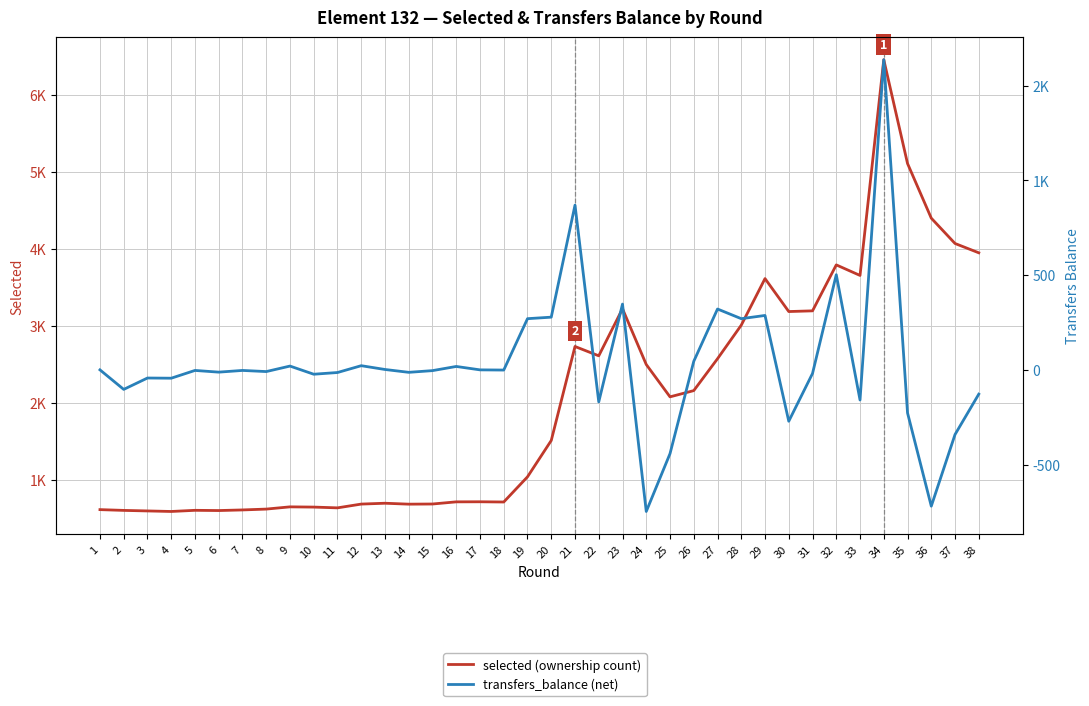

Reading left to right, what are all the values shown in this chart?

selected (ownership count): 1=612	2=602	3=595	4=588	5=603	6=600	7=608	8=619	9=648	10=645	11=635	12=684	13=695	14=683	15=685	16=713	17=714	18=711	19=1038	20=1510	21=2731	22=2610	23=3221	24=2497	25=2077	26=2158	27=2572	28=3008	29=3613	30=3185	31=3194	32=3791	33=3654	34=6456	35=5108	36=4398	37=4069	38=3948
transfers_balance (net): 1=0	2=-103	3=-43	4=-44	5=-3	6=-12	7=-3	8=-9	9=20	10=-23	11=-14	12=22	13=2	14=-13	15=-4	16=18	17=0	18=-1	19=270	20=278	21=869	22=-169	23=347	24=-747	25=-442	26=45	27=321	28=270	29=287	30=-271	31=-19	32=502	33=-159	34=1636	35=-227	36=-719	37=-341	38=-128